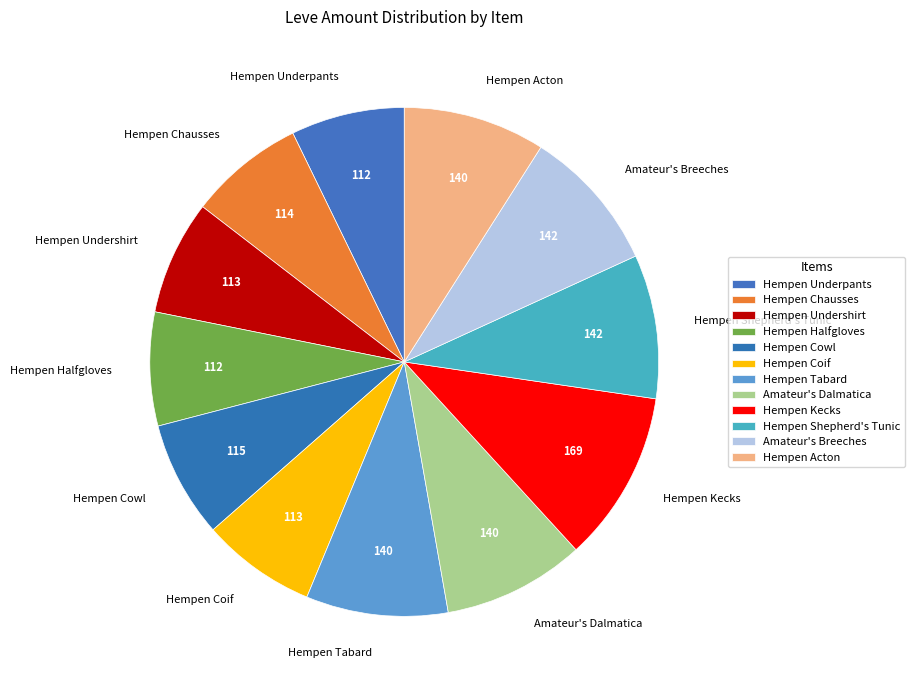

Is there a majority slice in this chart?

No